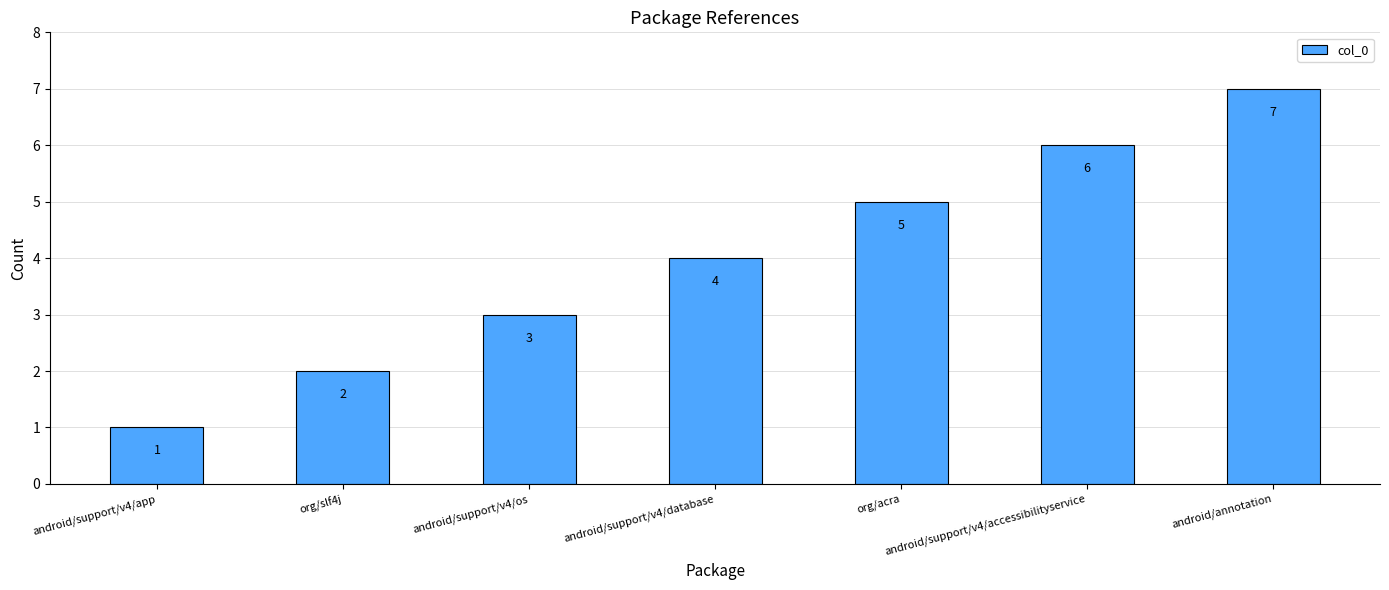

How many bars are there in total?

7